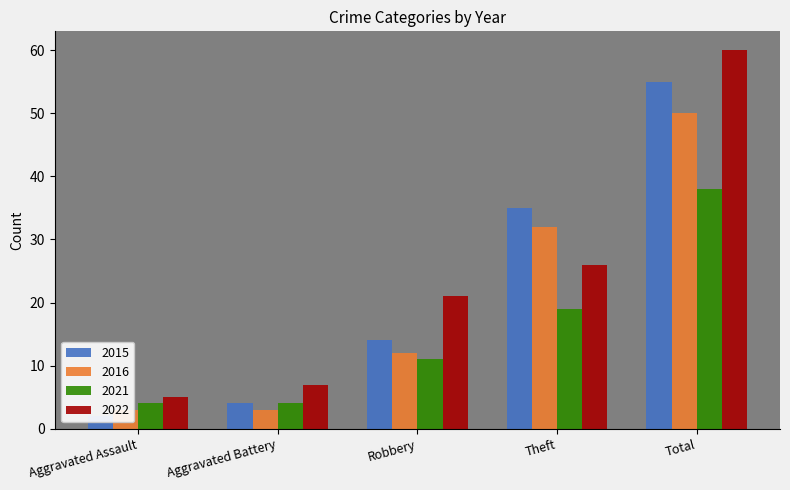

What is the sum of all 2015 values?

110